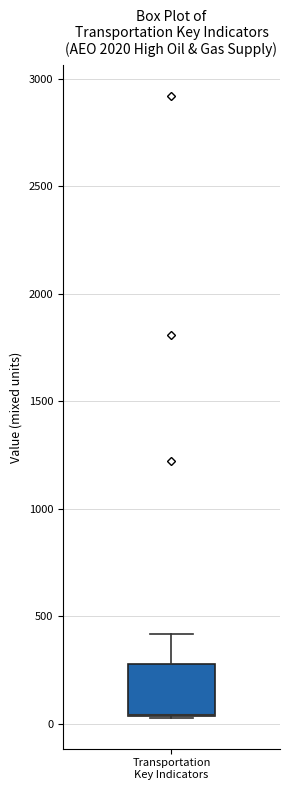

Read this box plot against the y-axis: the position of the median line, the range covered by the box, and the ends of both whiskers. The values are not printed on the chart, so give them approximately, as read against the axis.

median 50 (drawn on the box's lower edge), box 50 to 300, whiskers 50 to 400